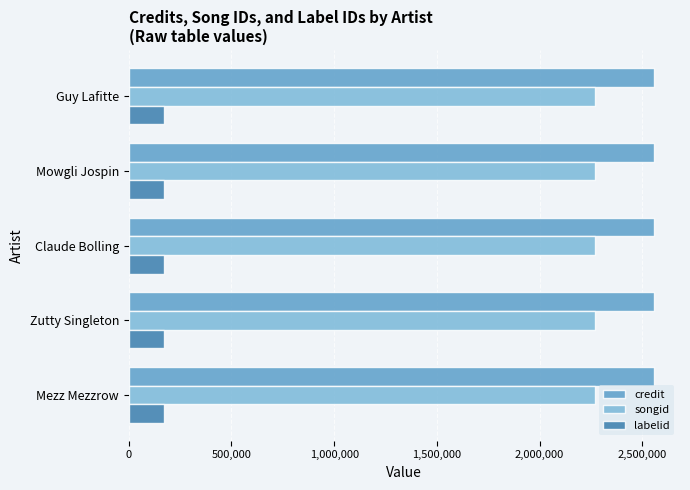

What is the minimum value shown in the chart?

169561